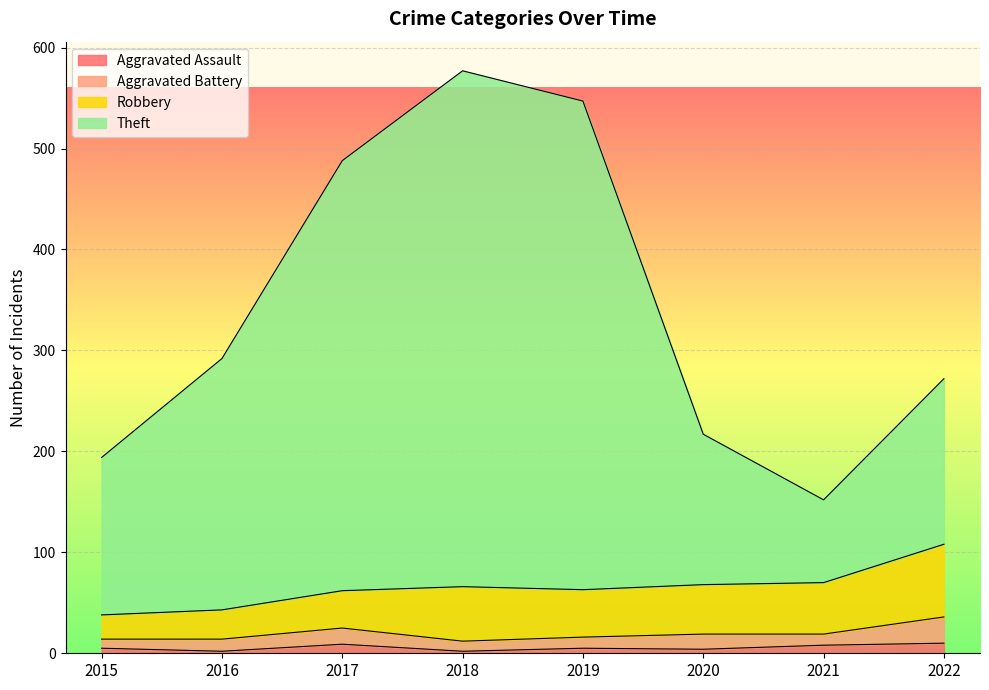

How many lines are shown in the chart?

4